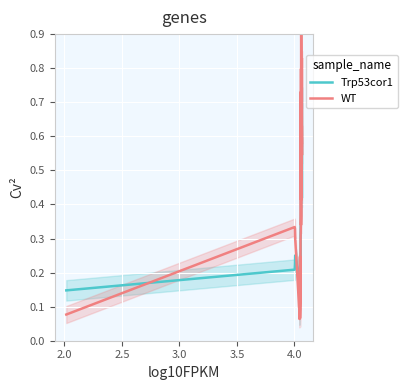

Is this an area chart (filled region under the line)?

No